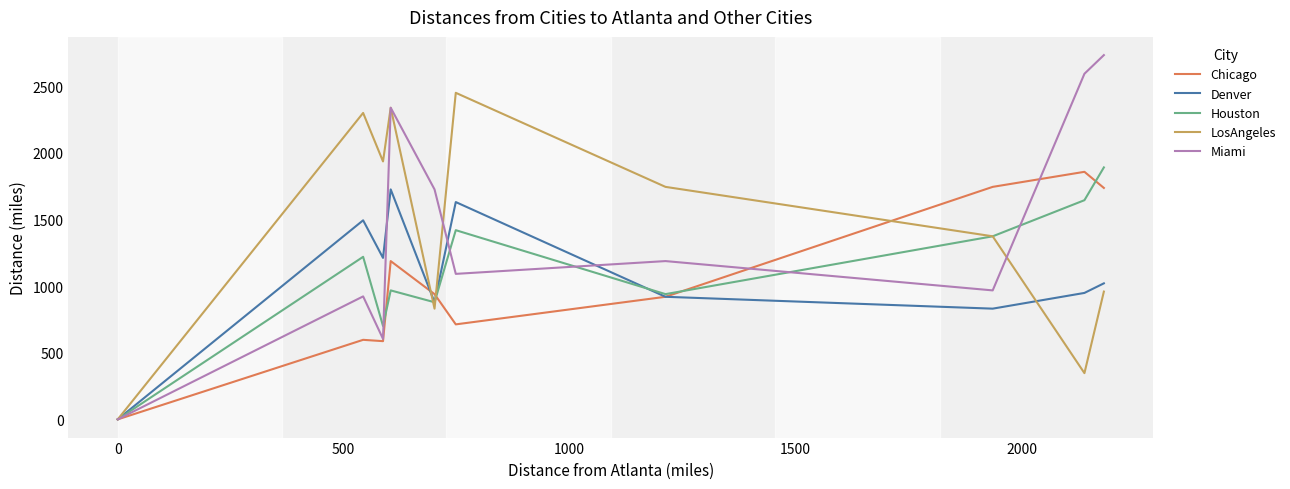

Is this an area chart (filled region under the line)?

No